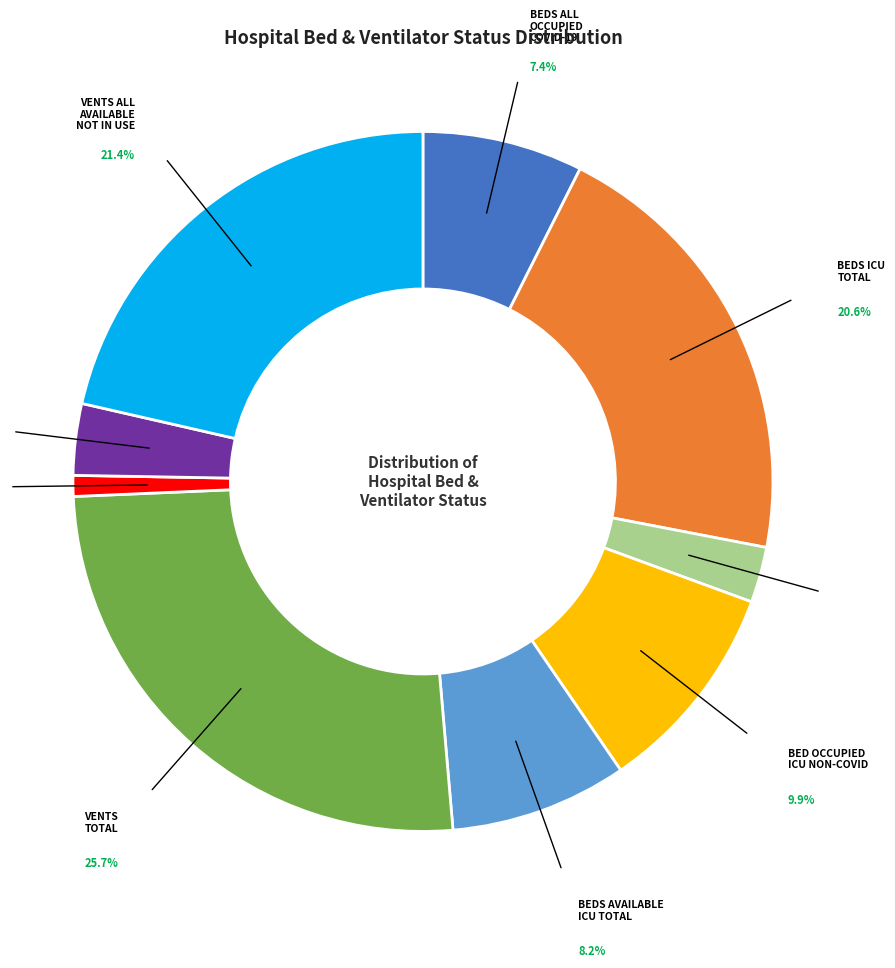

Is there a majority slice in this chart?

No